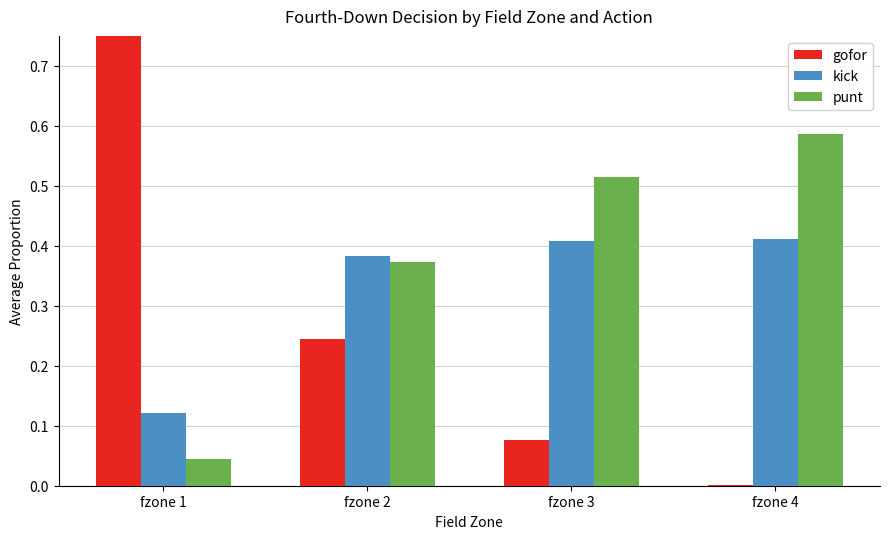

The gofor series shows 0.1 at fzone 3. True or false?

True